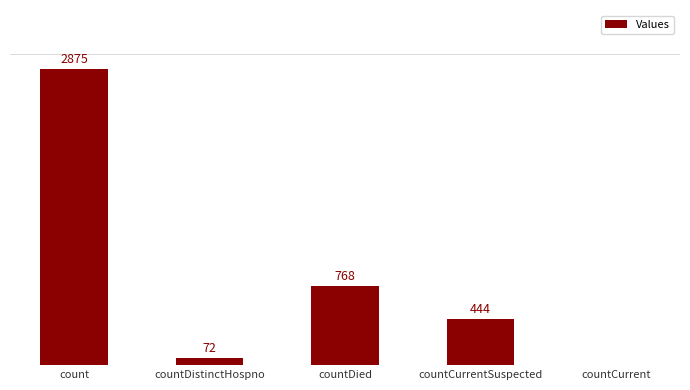

Between countDistinctHospno and count, which is larger?

count